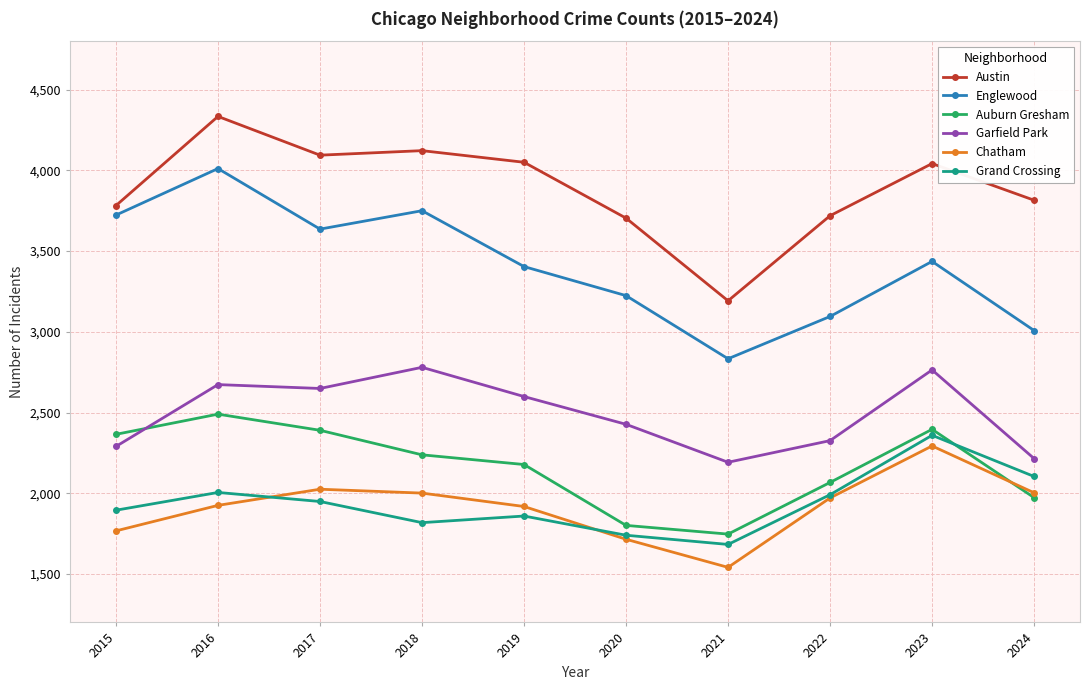

True or false: Auburn Gresham has a value of 1462 at 2015.

False